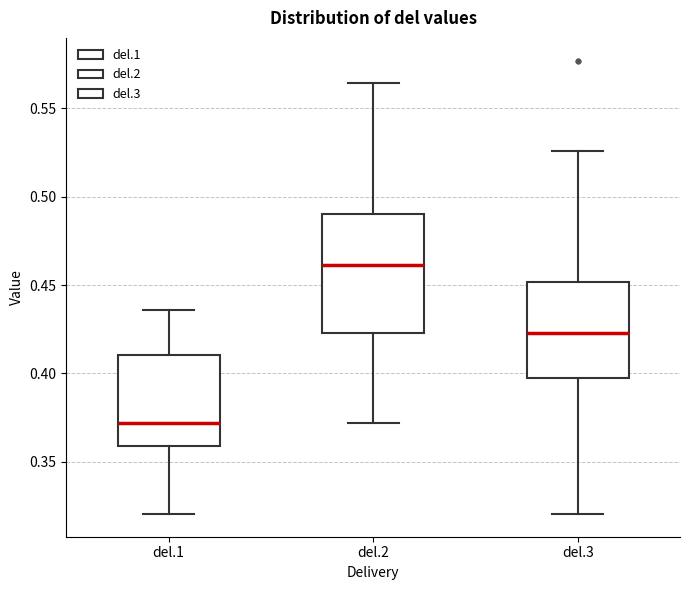

Reading left to right, transcribe this box plot: for each box, give where its median line is, the range the box spans, and where its two whiskers end, as read against the y-axis. The values are not printed on the chart, so give them approximately, as read against the axis.

del.1: median 0.370, box 0.360 to 0.410, whiskers 0.320 to 0.435
del.2: median 0.460, box 0.425 to 0.490, whiskers 0.370 to 0.565
del.3: median 0.425, box 0.395 to 0.450, whiskers 0.320 to 0.525